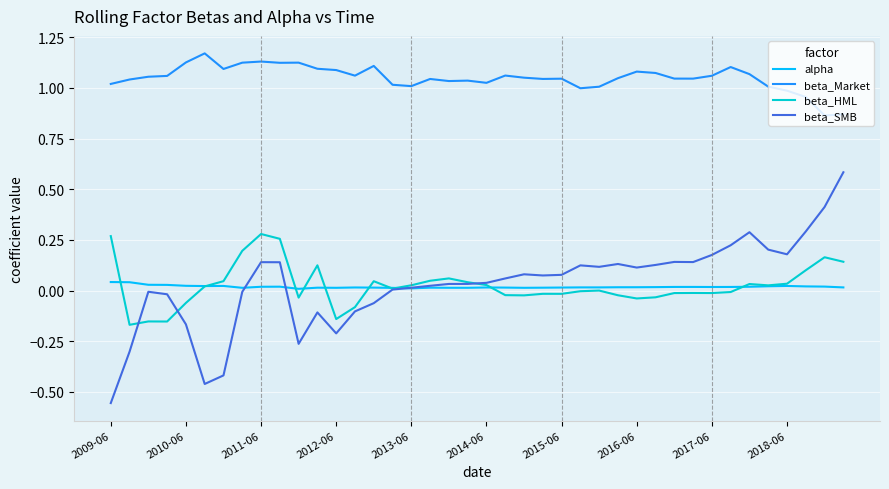

Rank the series by their maximum value, from highest to lowest.

beta_Market, beta_SMB, beta_HML, alpha